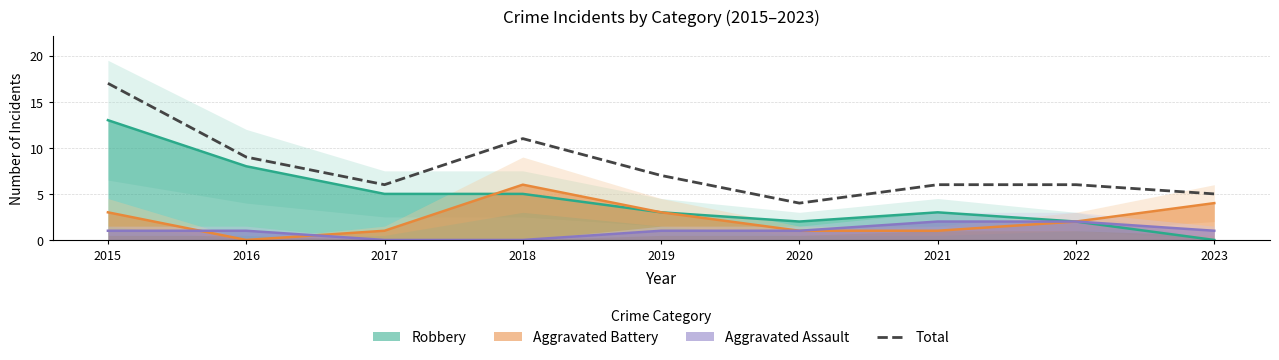

Rank the categories by value from lowest to highest.

2020, 2023, 2017, 2021, 2022, 2019, 2016, 2018, 2015